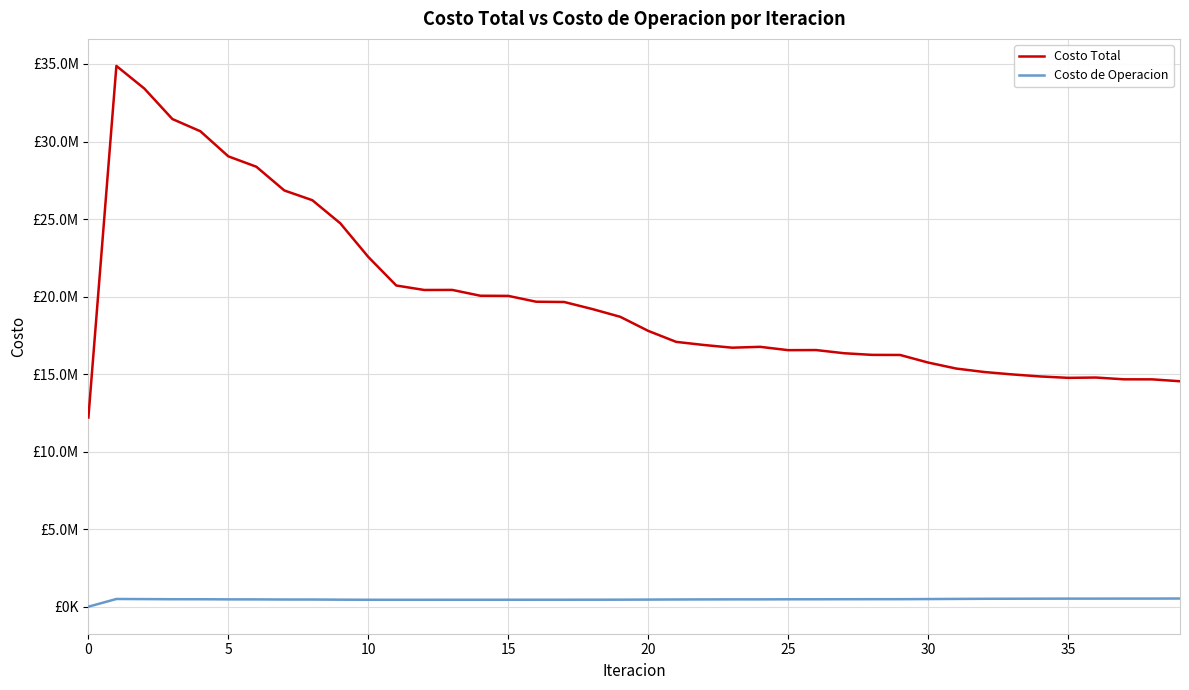

Which series has the largest total across all categories?

Costo Total